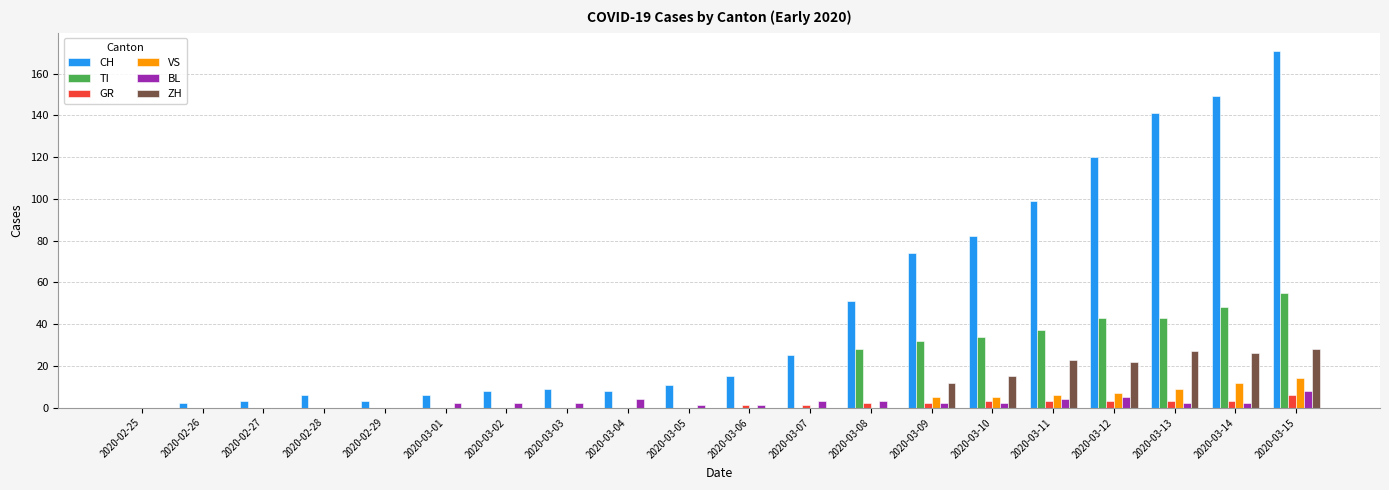

Which series has the largest total across all categories?

CH